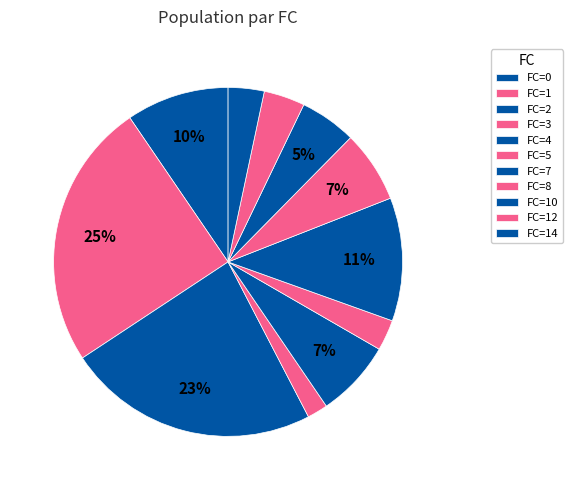

How many segments does this pie chart have?

11